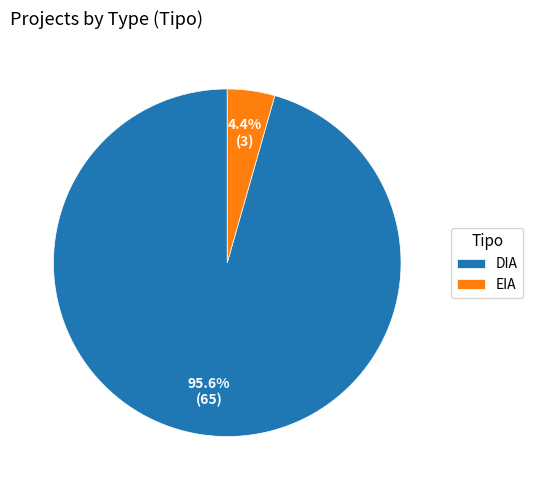

How many slices are in this pie chart?

2